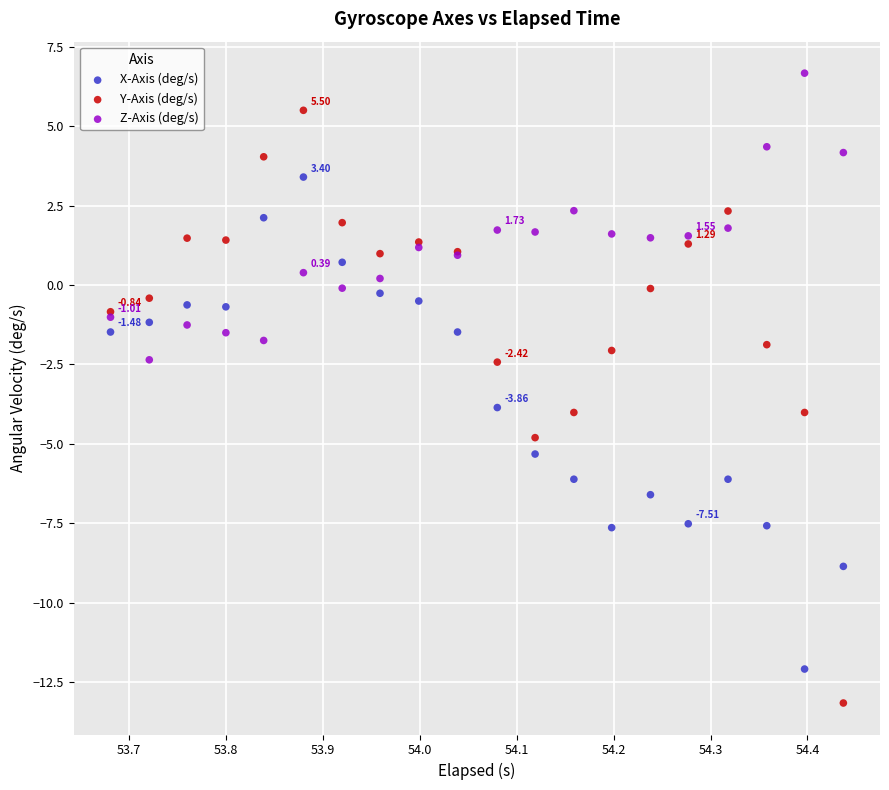

Which series contains the highest Y value?

Z-Axis (deg/s)